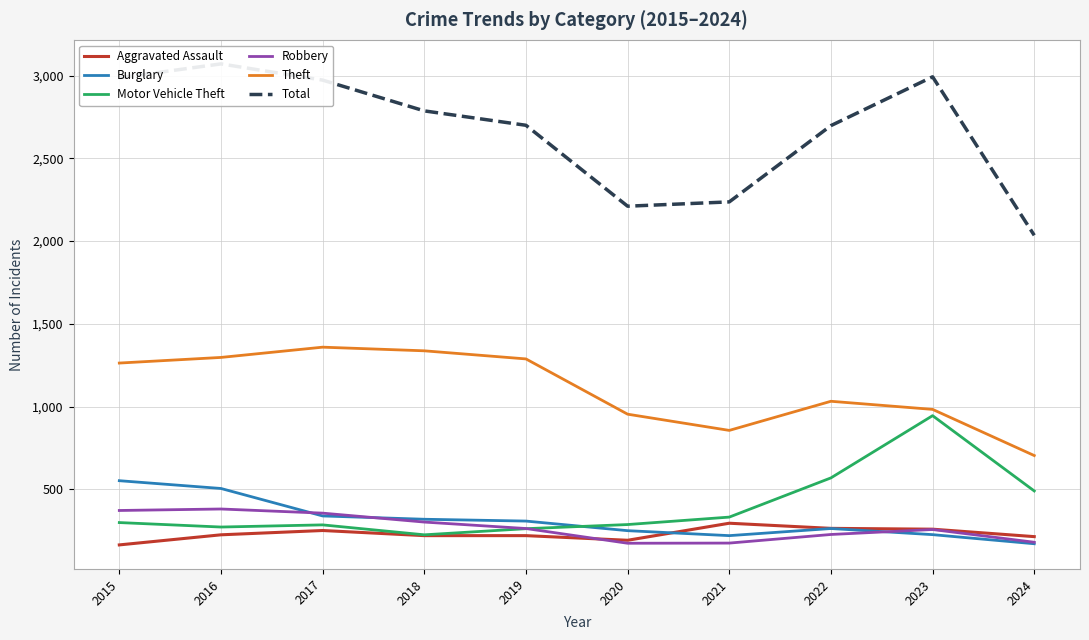

What is the spread (max minus min) of values at 2021?

2062